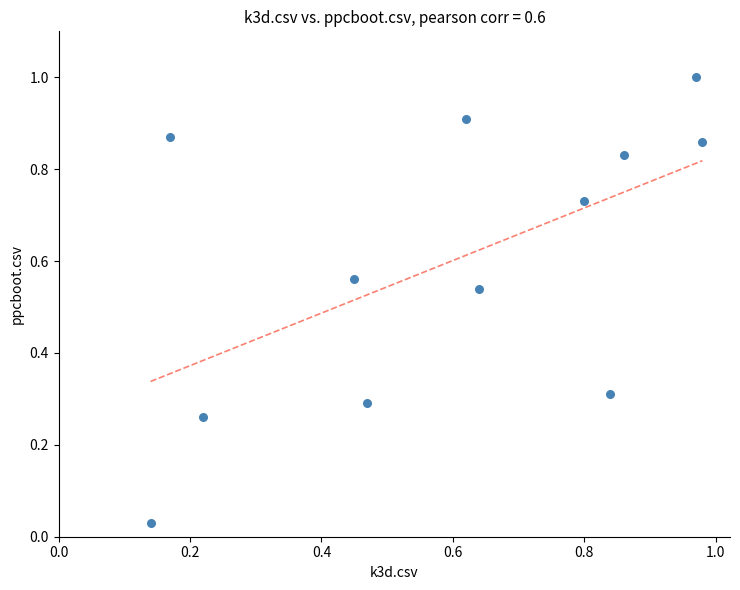

What is the range of Y values (max minus min)?

1.0